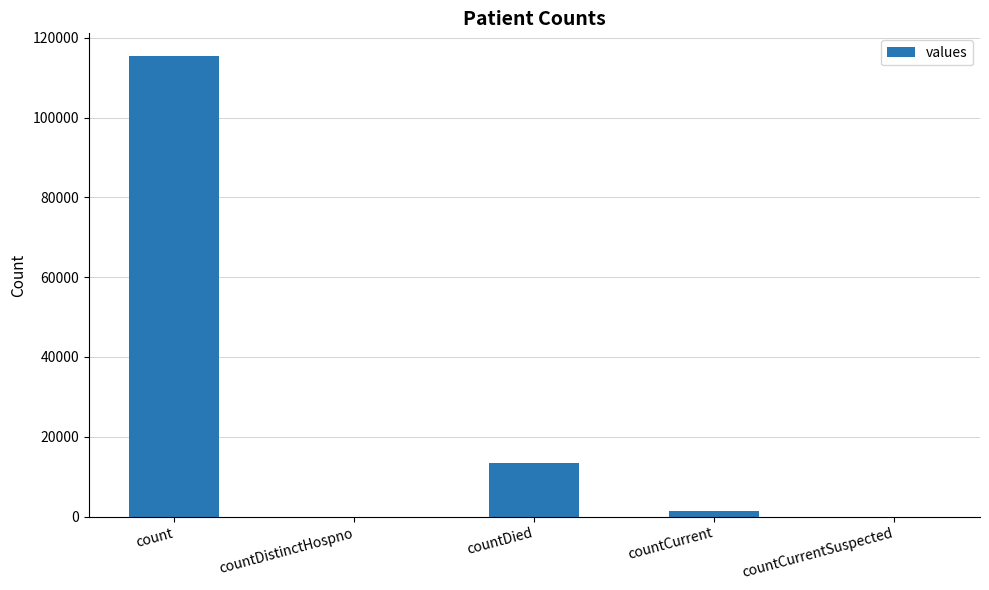

What is the maximum value shown in the chart?

115379